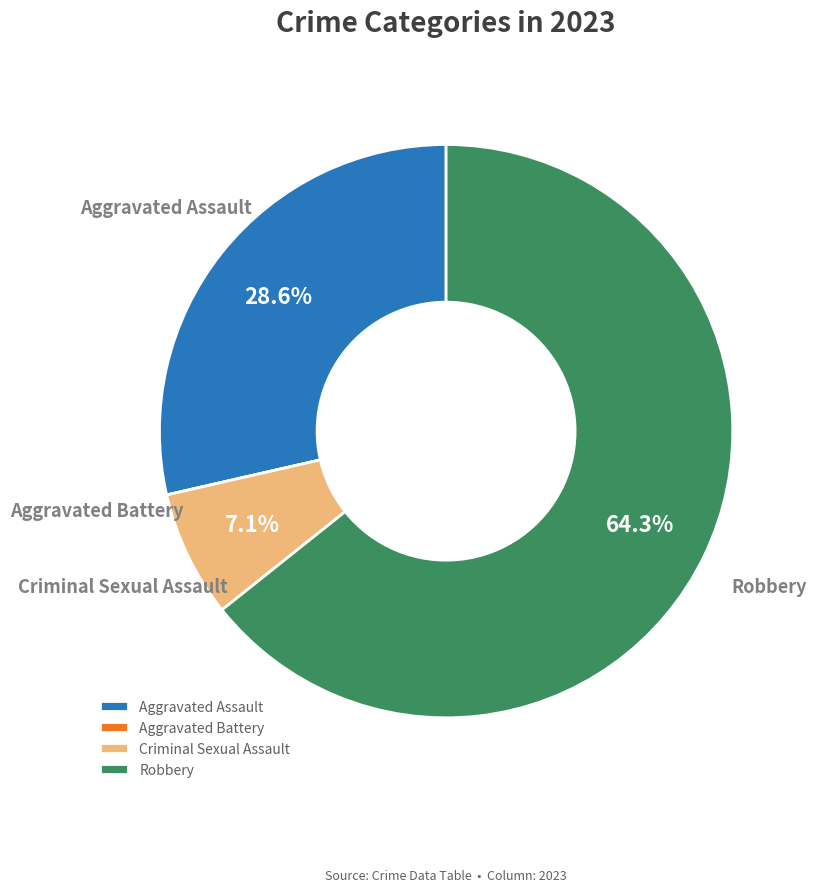

Does any single category account for the majority?

Yes